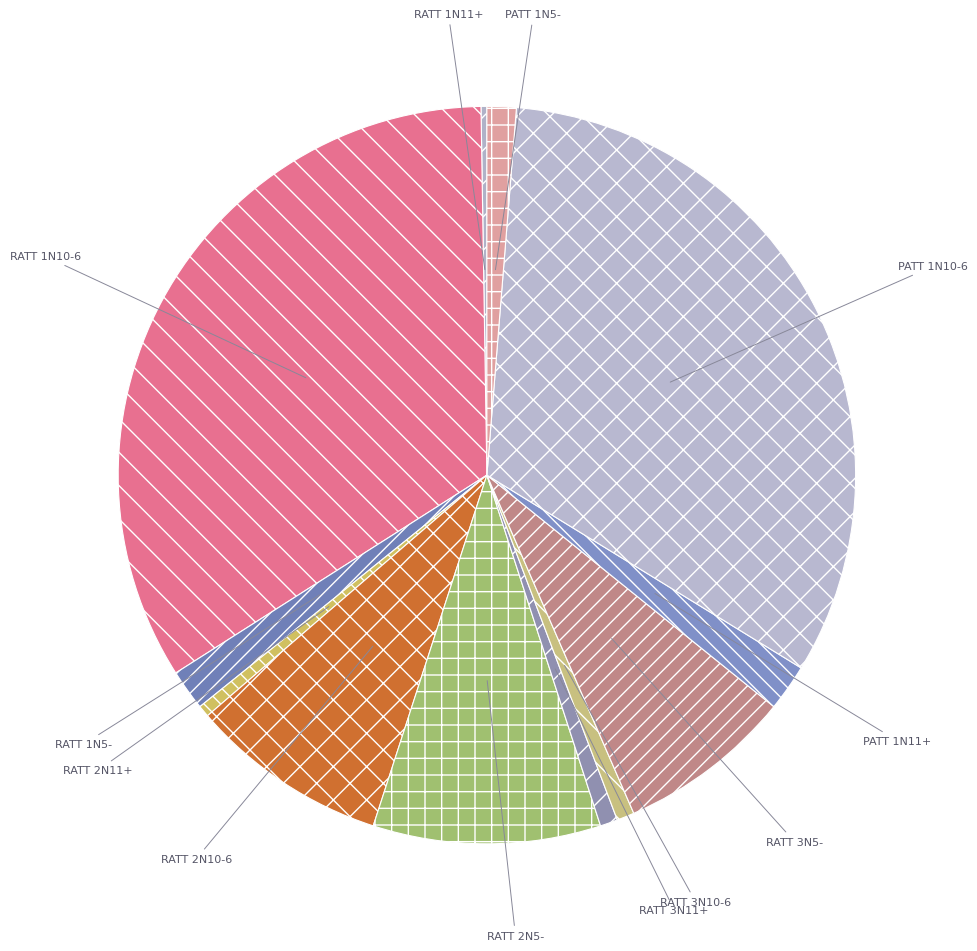

Which has a higher value, PATT 1N10-6 or RATT 3N11+?

PATT 1N10-6